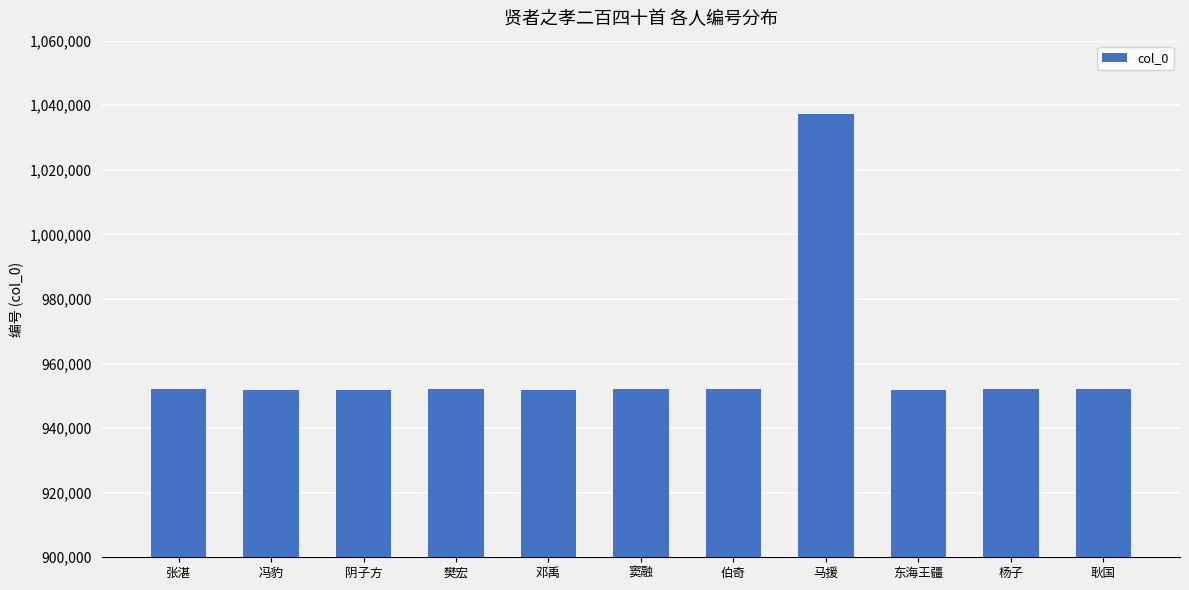

The value at 伯奇 is 951964. True or false?

True